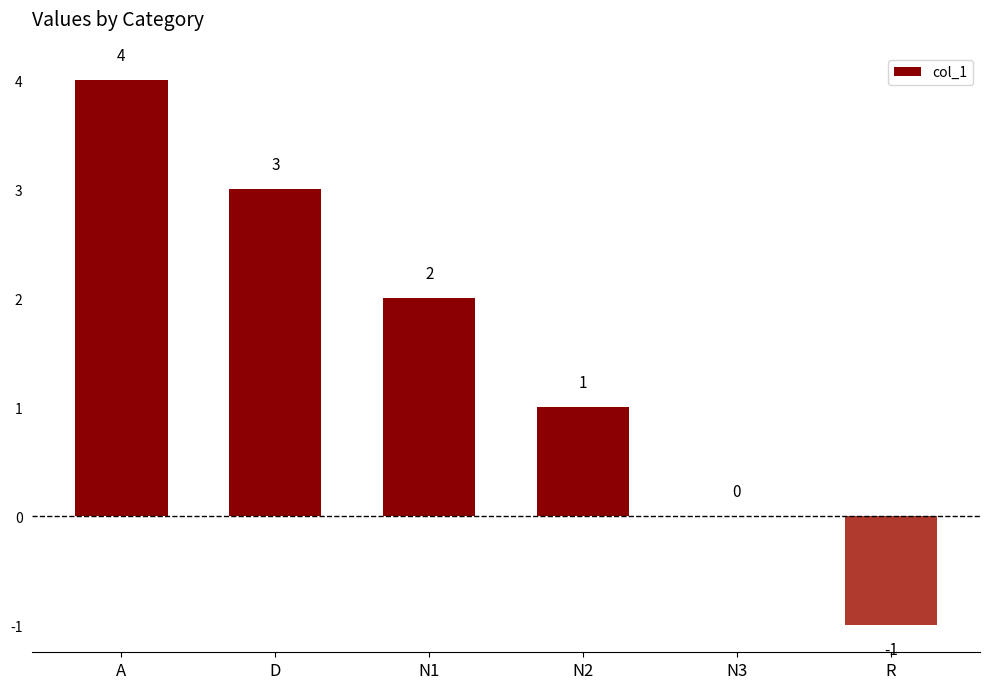

How many data points does each series have?

6